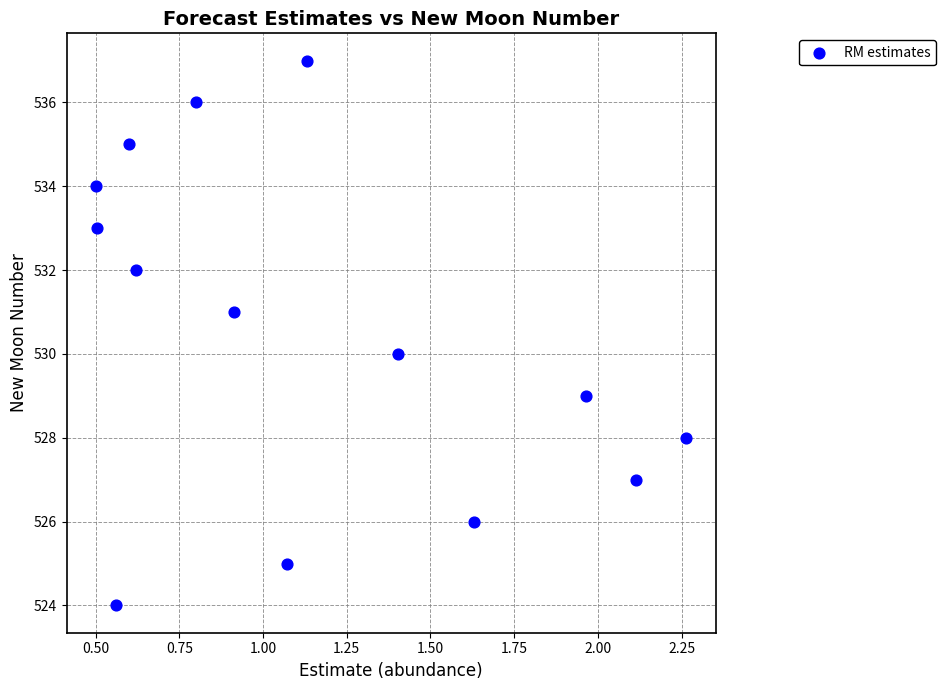

How many points are shown in the scatter plot?

14